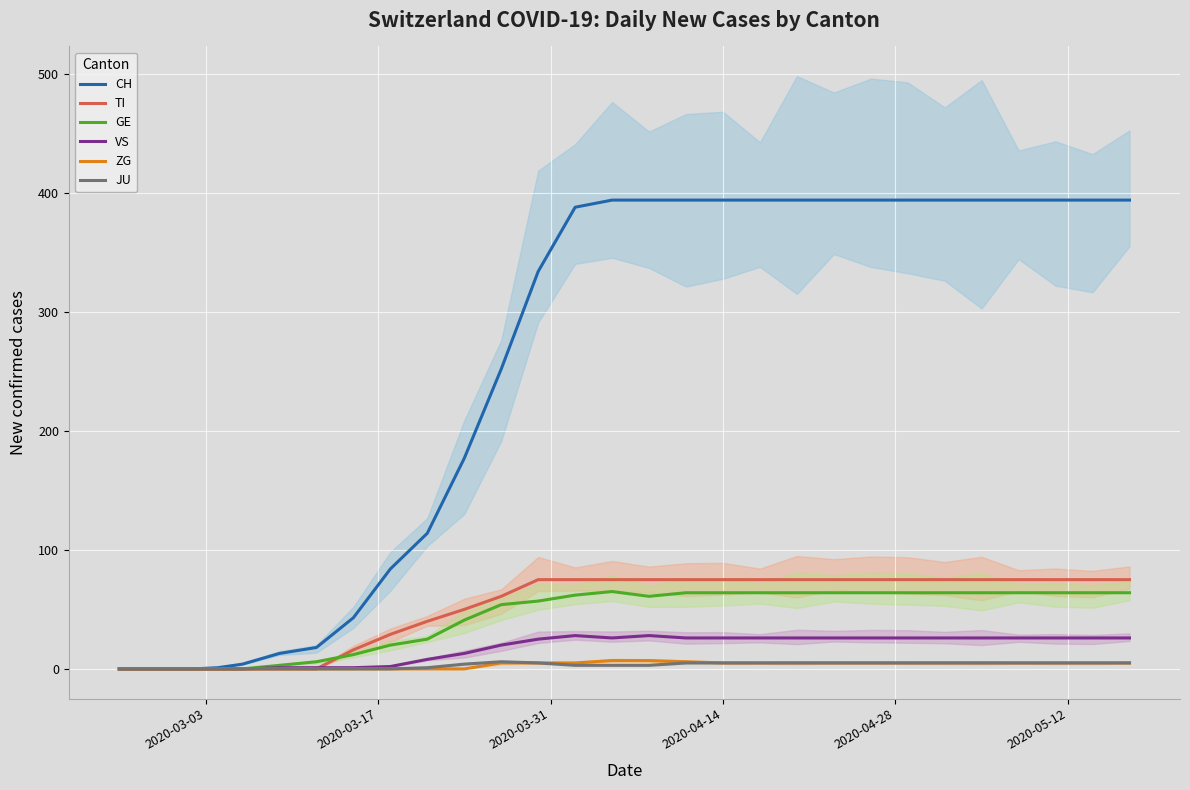

What is the highest value of the GE series?

65